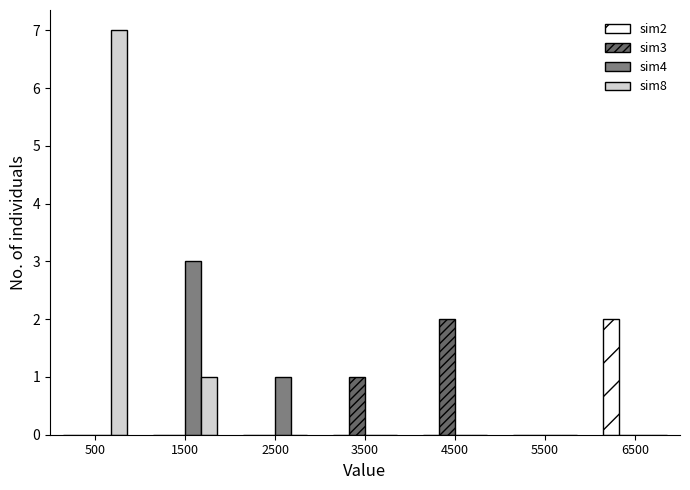

What is the height of the sim8 bar covering 0 to 1000 on the x-axis? The values are not printed on the chart, so give them approximately, as read against the axis.

7